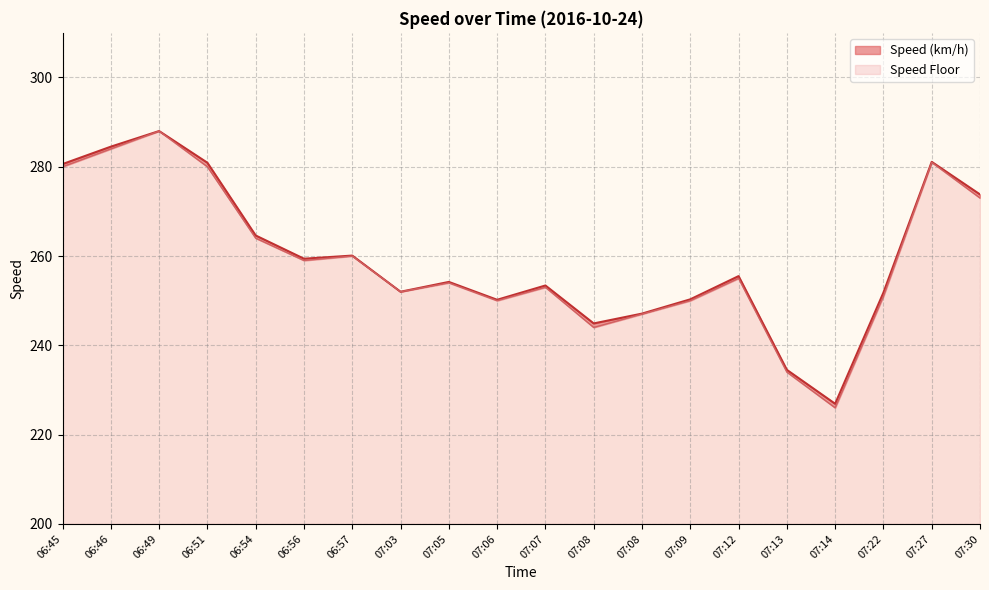

What is the label of the 13th point from the left?

07:08